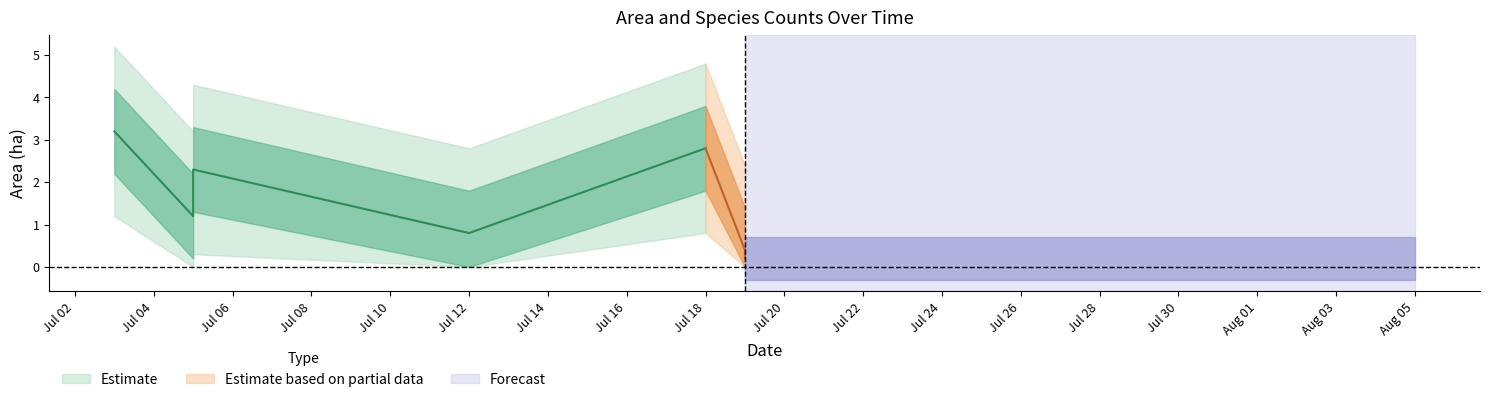

Between 2023-07-19 and 2023-07-05, which is larger?

2023-07-05